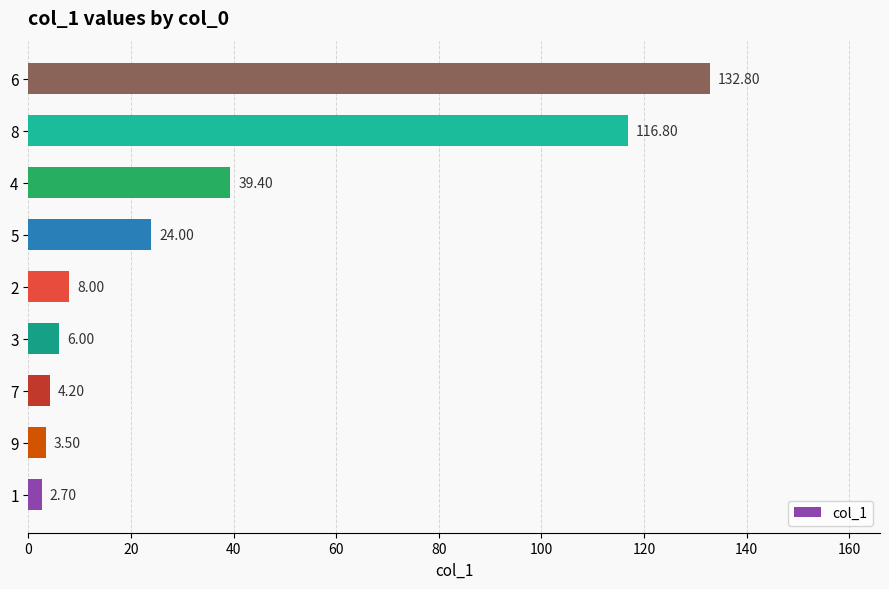

List the labels in order of value, largest first.

6, 8, 4, 5, 2, 3, 7, 9, 1